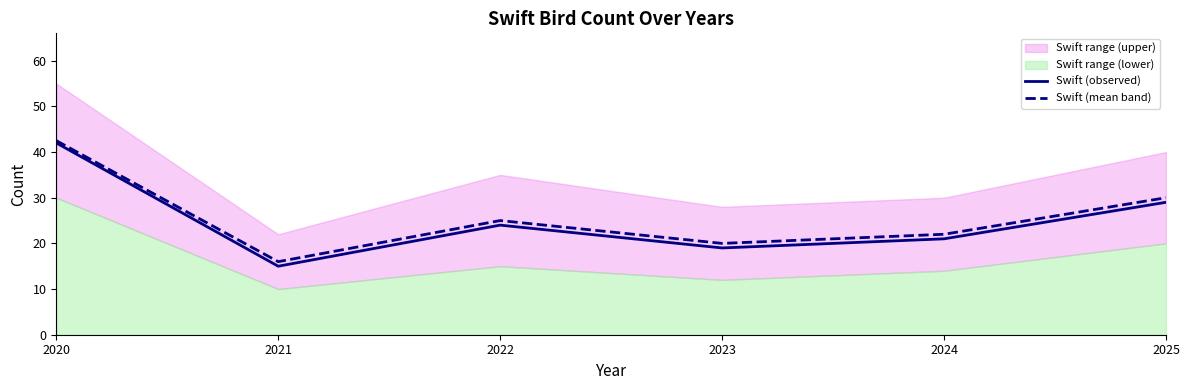

Reading left to right, what are all the values shown in this chart?

Swift (observed): 42.0	15.0	24.0	19.0	21.0	29.0
Swift (mean band): 42.5	16.0	25.0	20.0	22.0	30.0